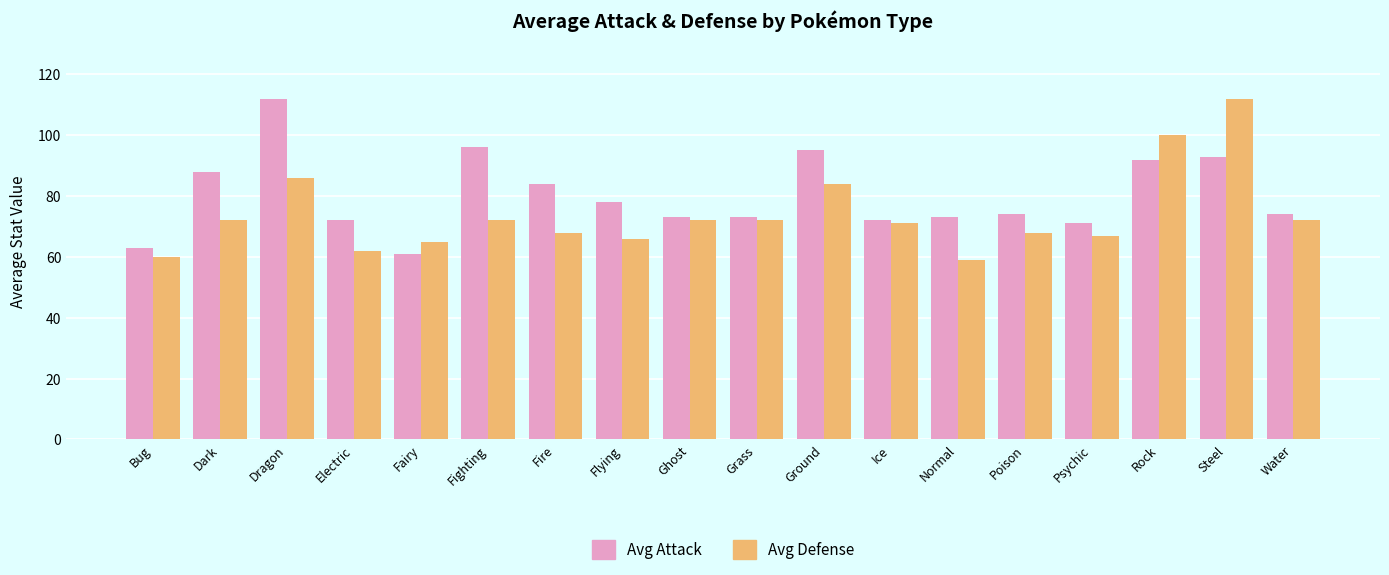

How many data points does each series have?

18